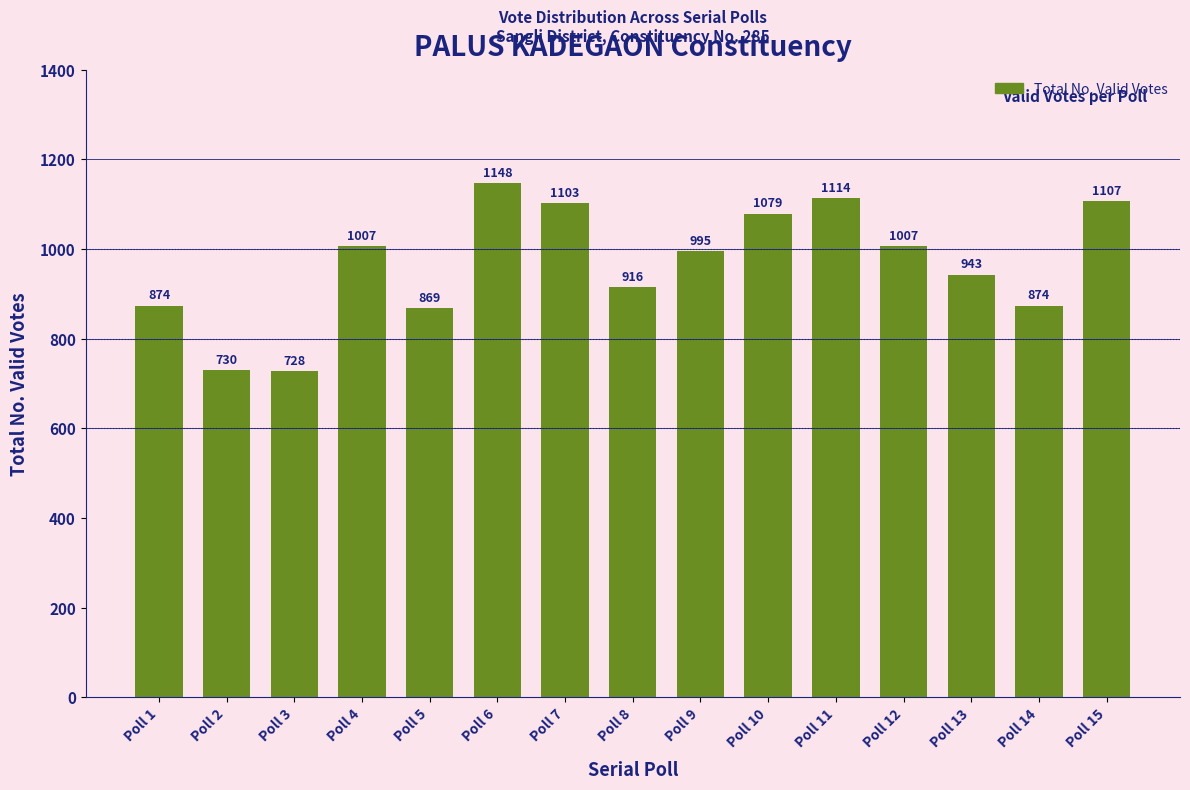

What is the change in value from Poll 4 to Poll 11?

+107